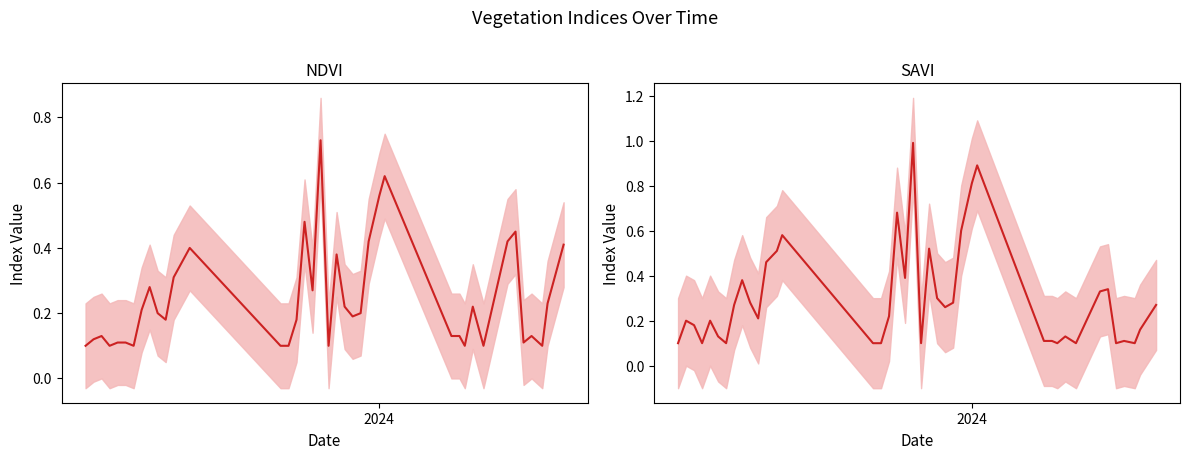

Which series has the largest range (max minus min)?

SAVI